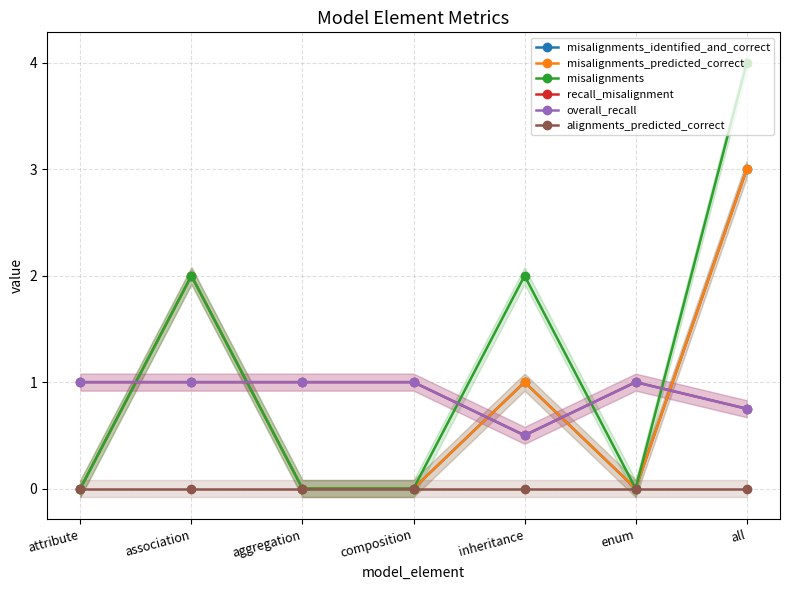

Which category has the highest value across all series?

all